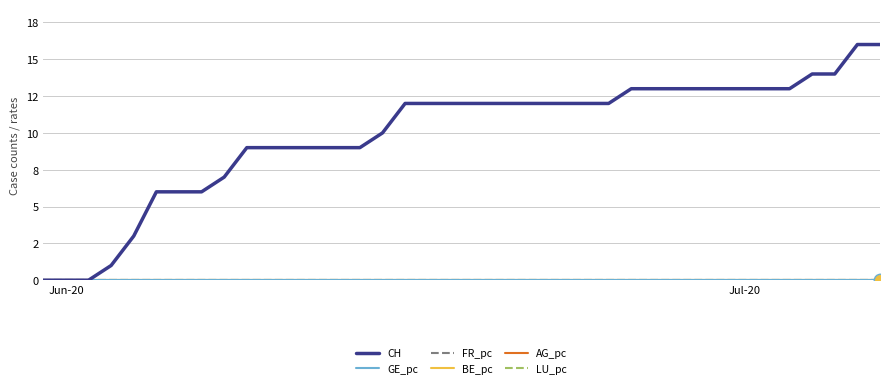

Is this an area chart (filled region under the line)?

No